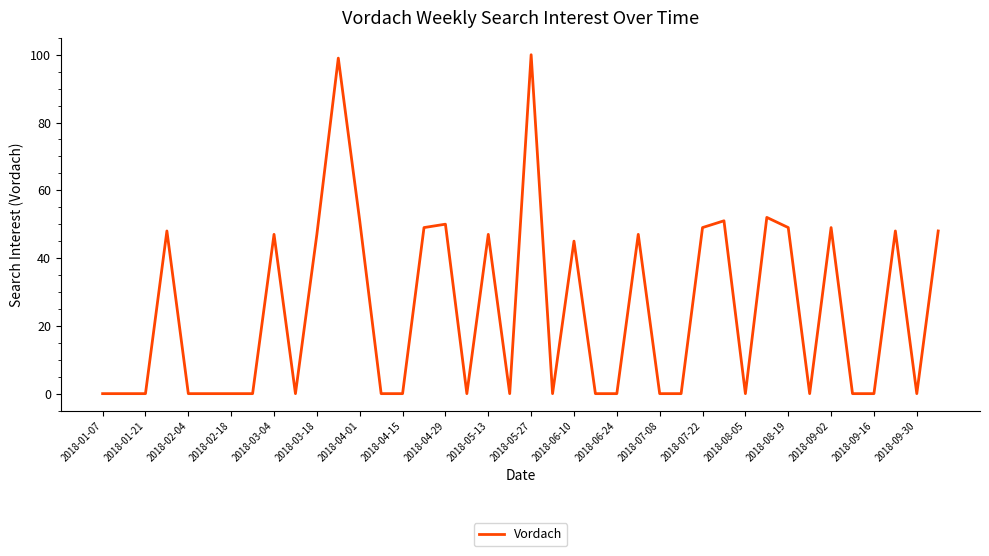

What is the maximum value shown in the chart?

100